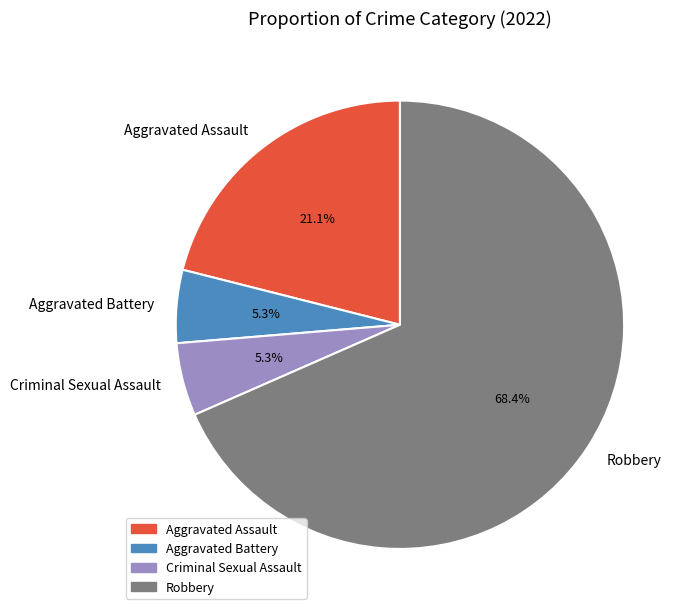

What is the largest slice in the pie chart?

Robbery